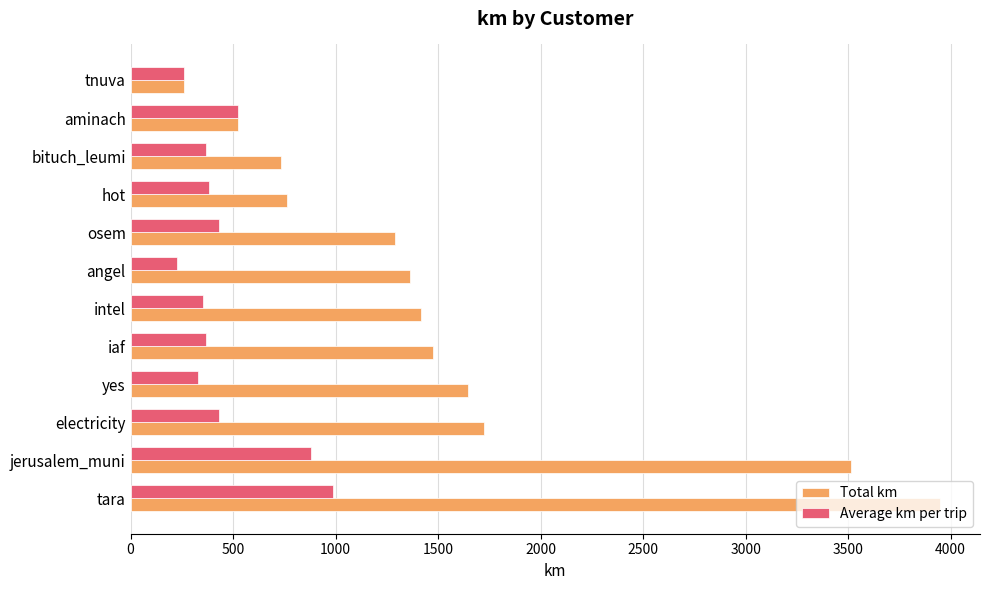

Count the number of categories in the chart.

12